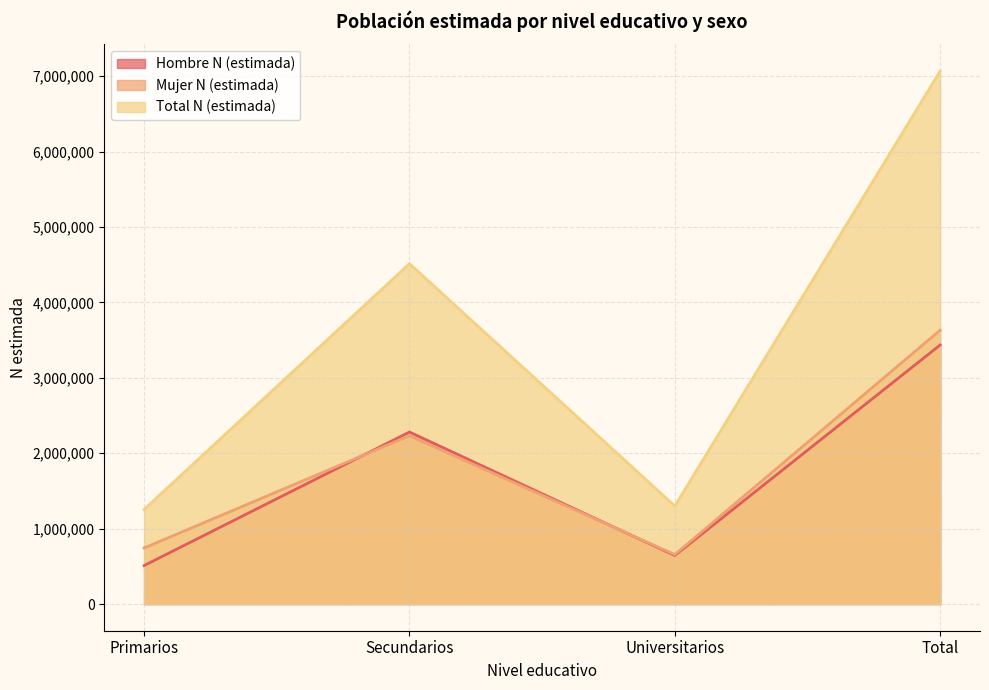

Reading right to left, extract all data points from this chart.

Hombre N (estimada): 3435550	644056	2281117	510376
Mujer N (estimada): 3631973	656309	2232011	743653
Total N (estimada): 7067523	1300365	4513128	1254029